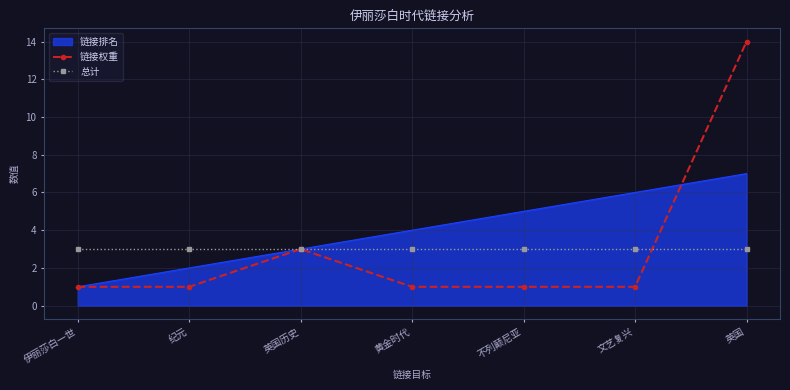

At 文艺复兴, list the series in order from smallest to largest.

链接权重, 总计, 链接排名